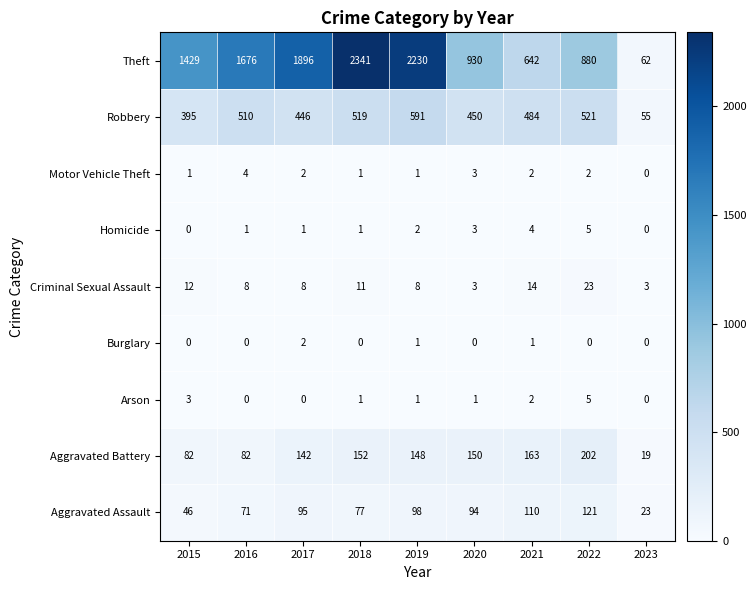

What is the spread (max minus min) of values at 2021?

641